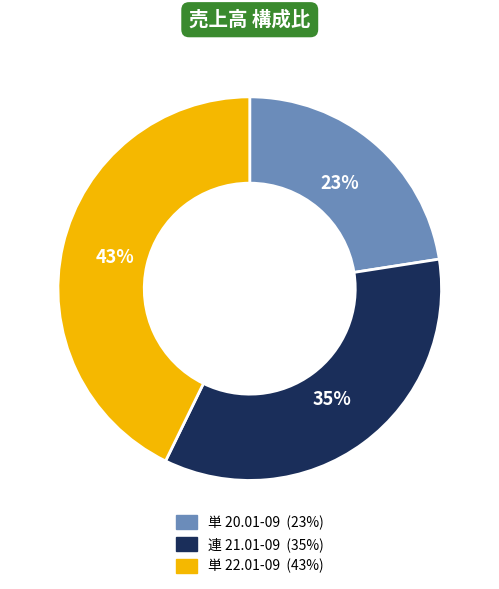

True or false: 単 20.01-09 accounts for 23% of the total.

True